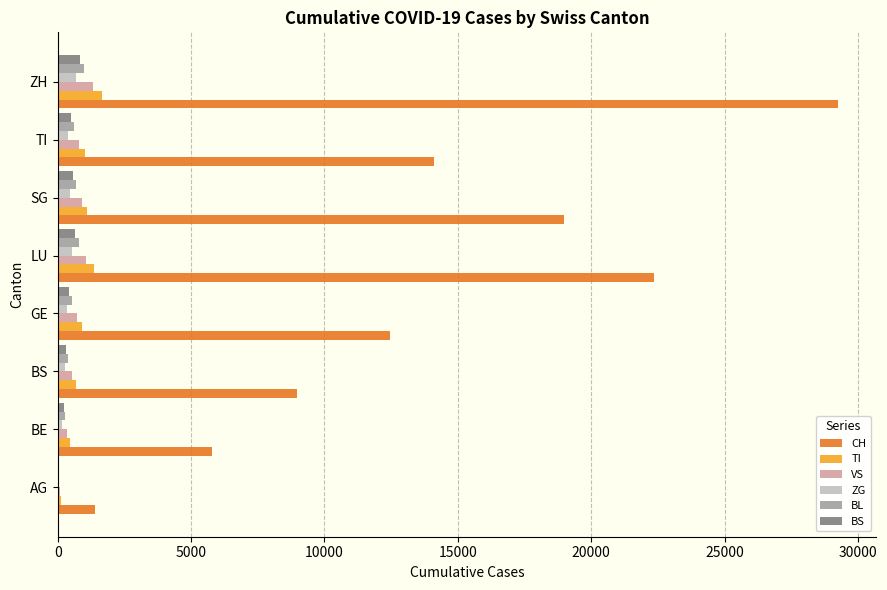

Which series has the largest total across all categories?

CH